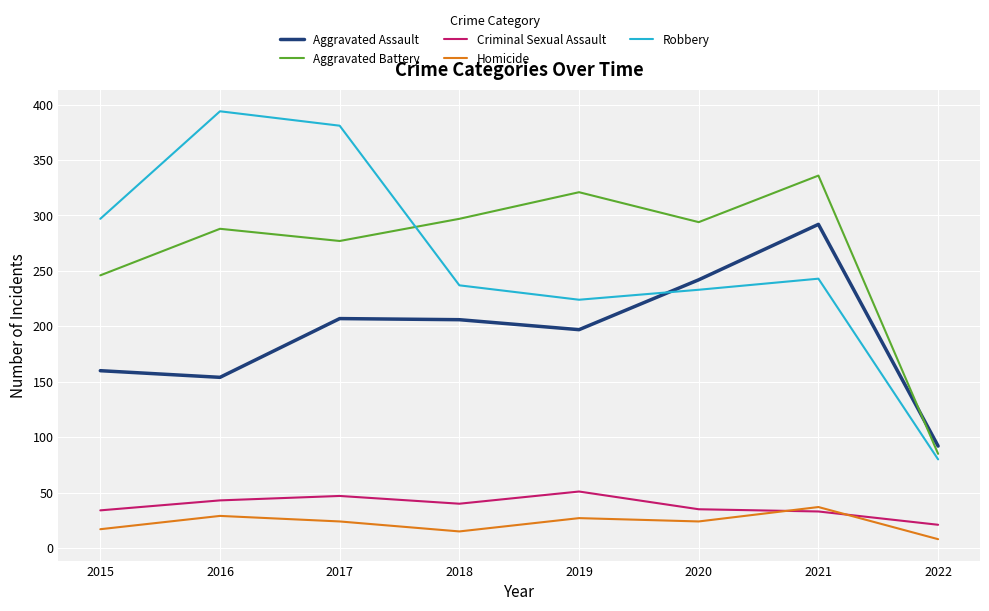

True or false: Robbery and Aggravated Battery cross at least once.

True